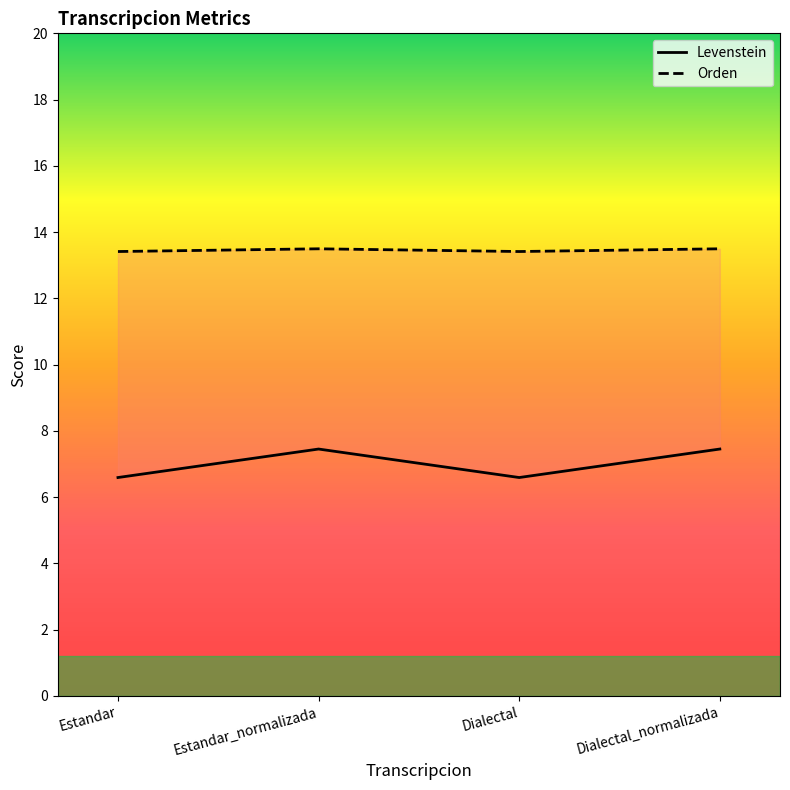

True or false: Levenstein has a value of 6.6 at Dialectal.

True